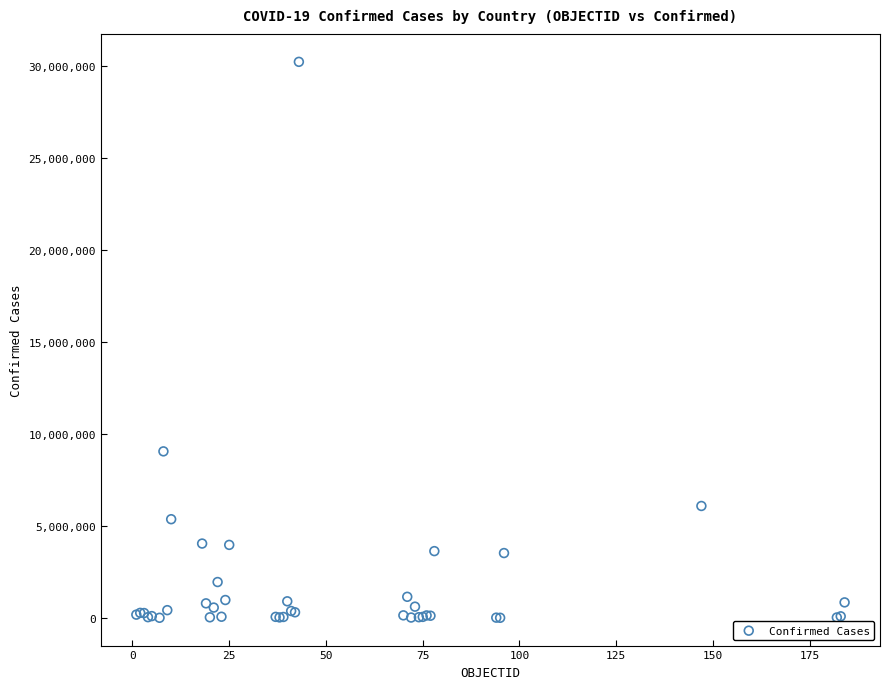

What Y value in the scatter plot is closest to 15128727?

9060495